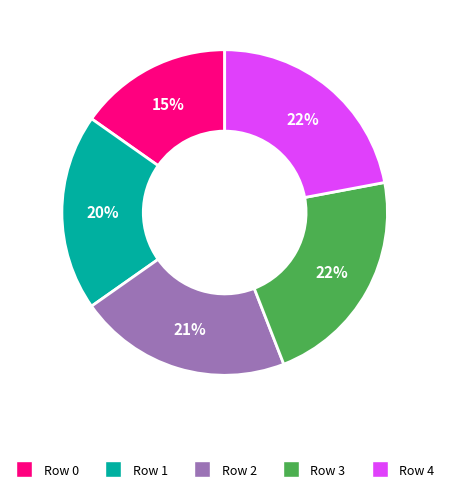

What percentage is the Row 0 slice, to the nearest percent?

15%